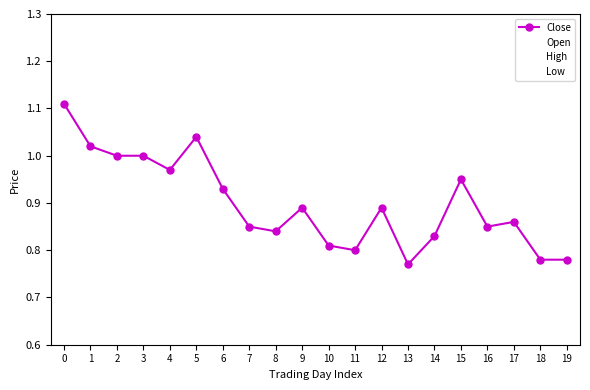

What are all the series names shown in the legend?

Close, Open, High, Low